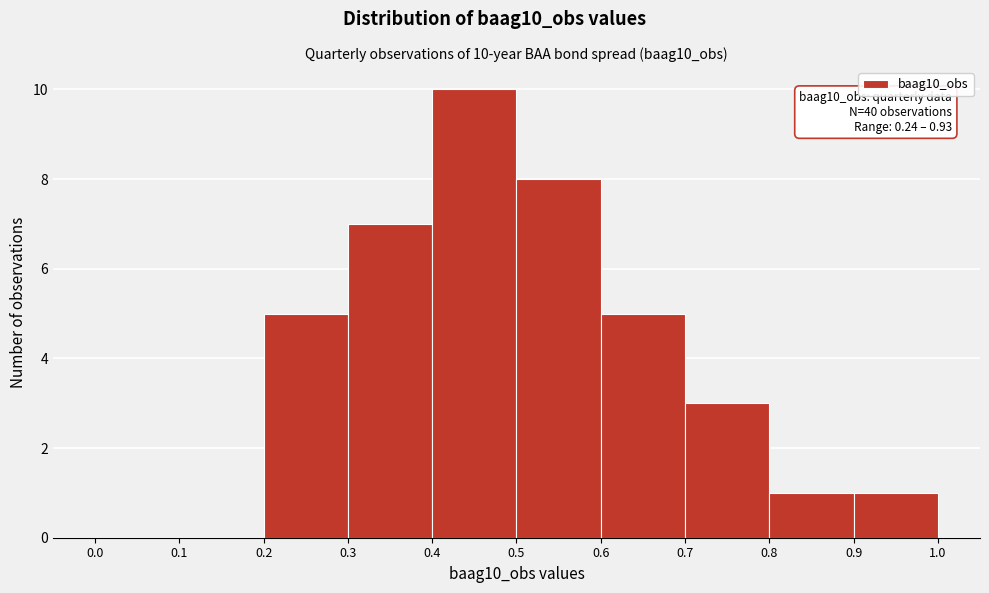

Over which range of the x-axis is the bar tallest?

0.4 to 0.5